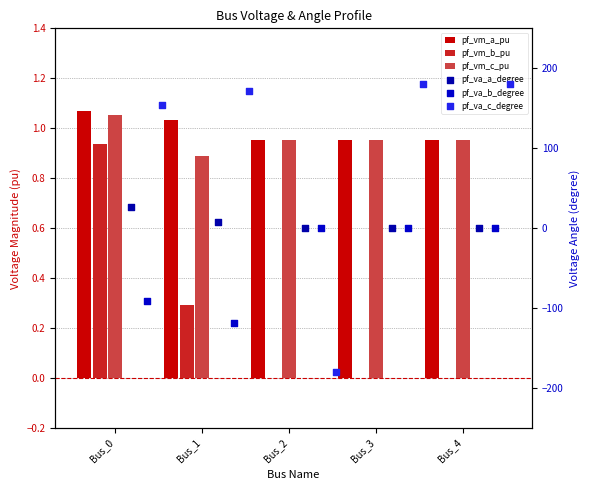

Which series reaches the maximum Y coordinate?

pf_va_c_degree